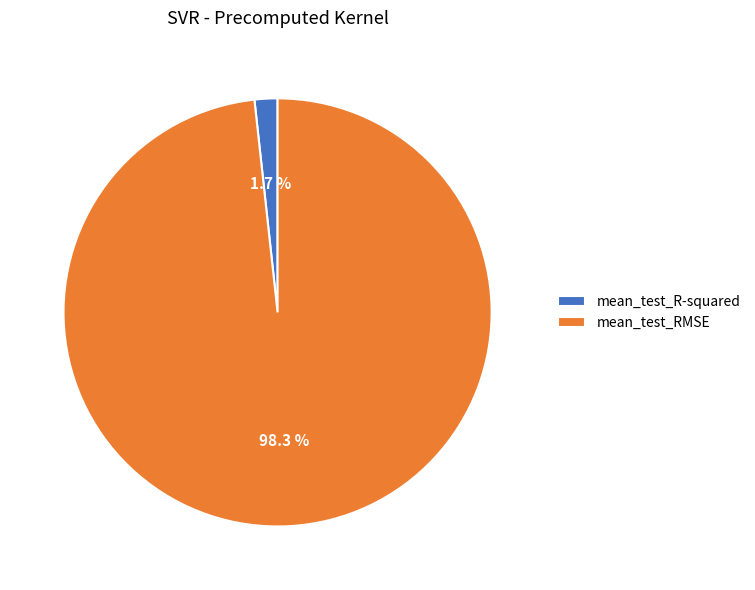

Which has a higher value, mean_test_R-squared or mean_test_RMSE?

mean_test_RMSE